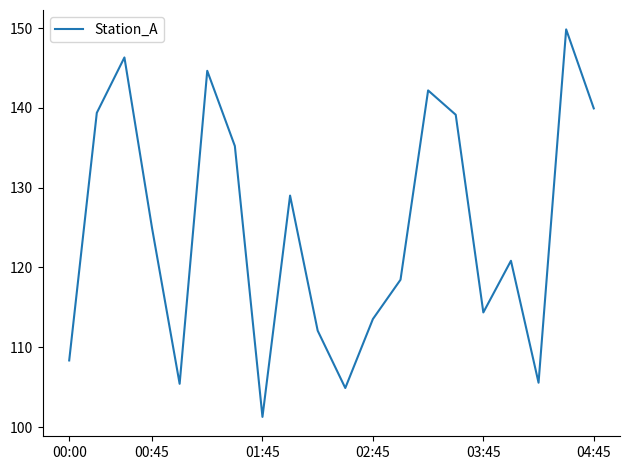

What is the difference between the maximum and minimum values?

48.6